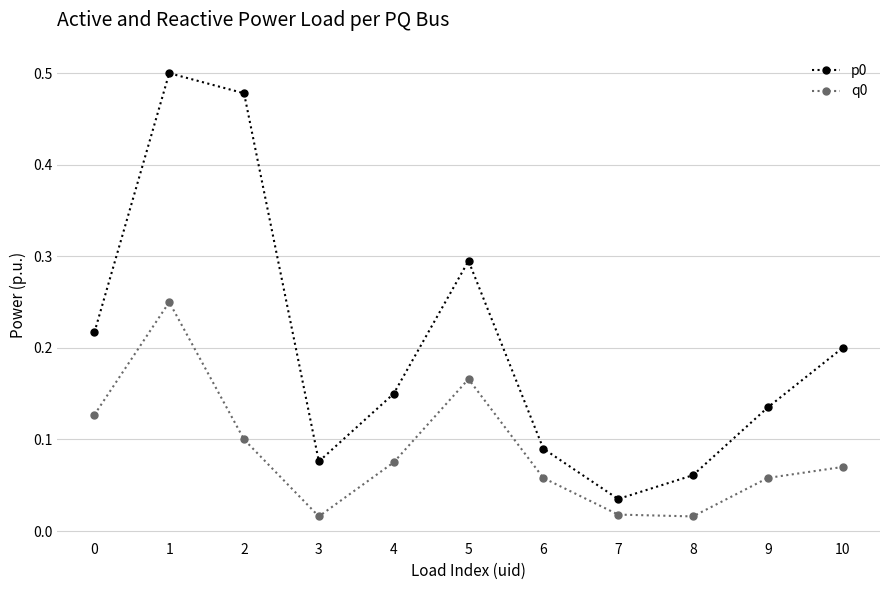

Does the chart display data point markers on the line(s)?

Yes